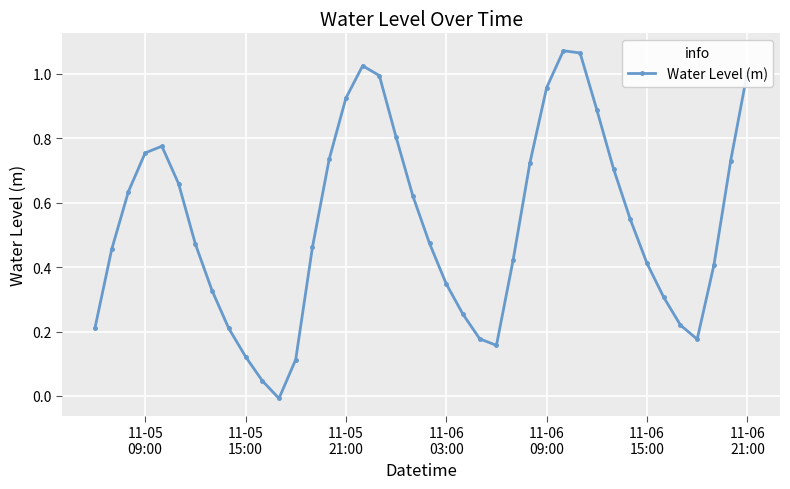

How many points are lower than both their immediate neighbors (excluding endpoints)?

3